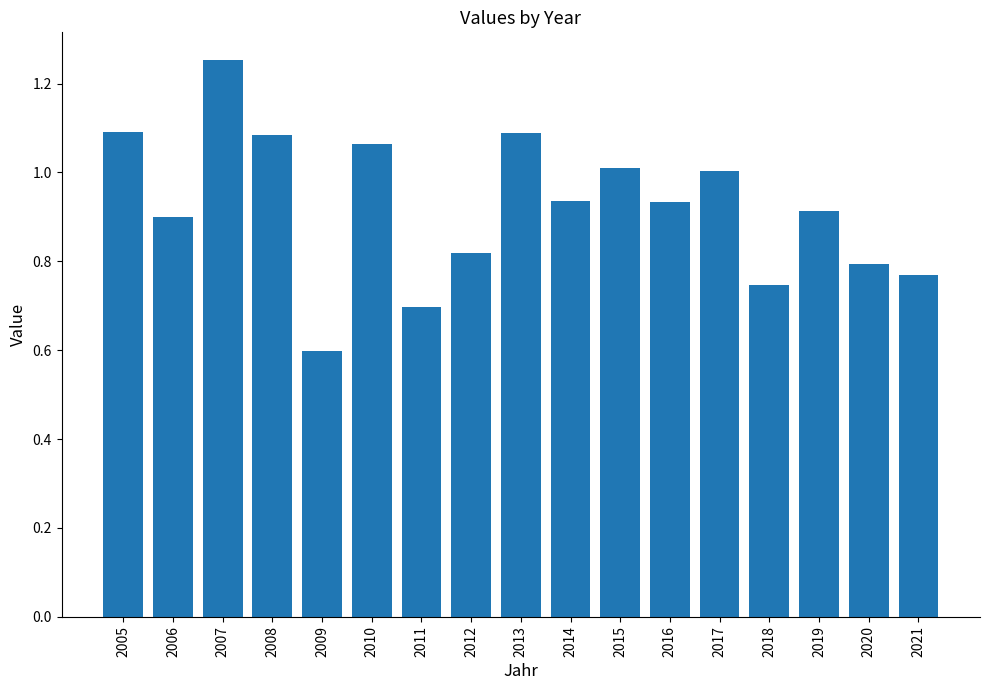

How many bars are there in total?

17